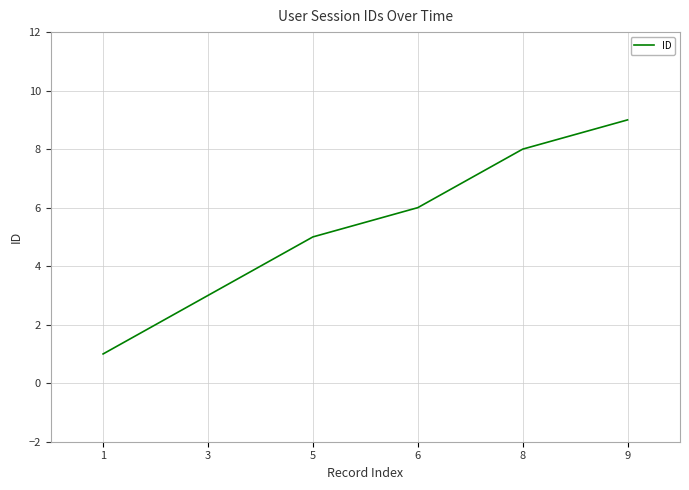

How many values are between 3 and 8?

4